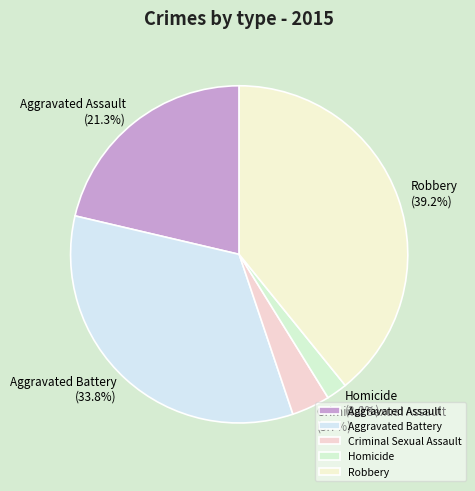

Is Homicide the majority of the pie?

No